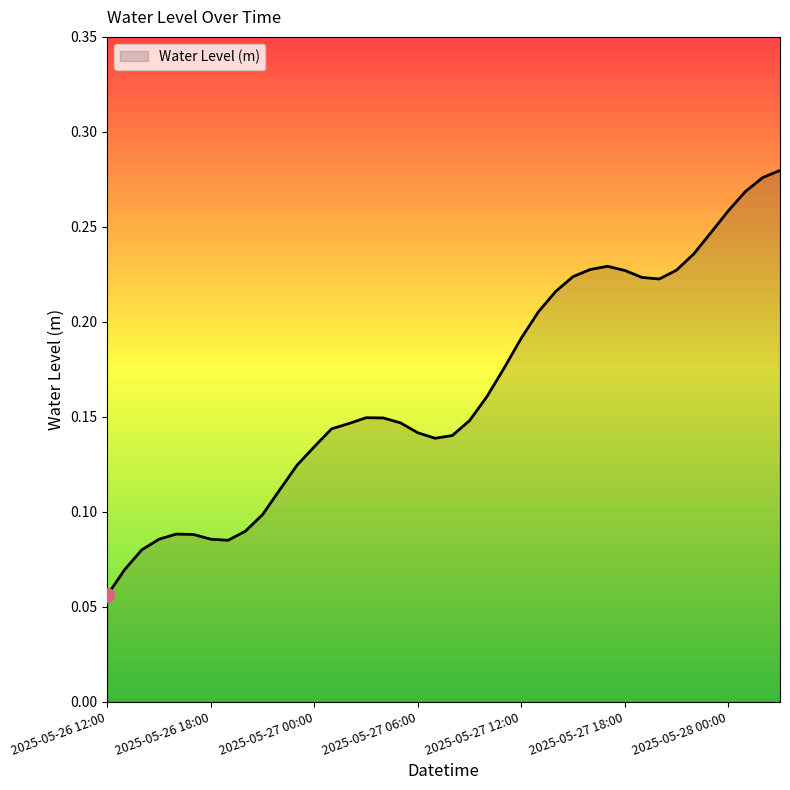

Does the chart have visible grid lines?

No